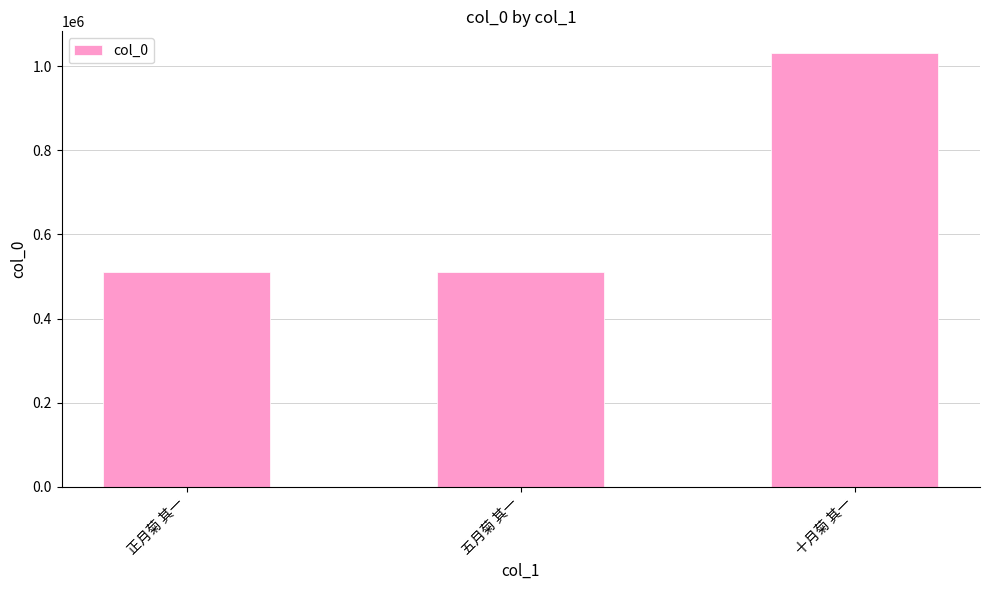

Is it true that the value at 五月菊 其一 is 510229?

True